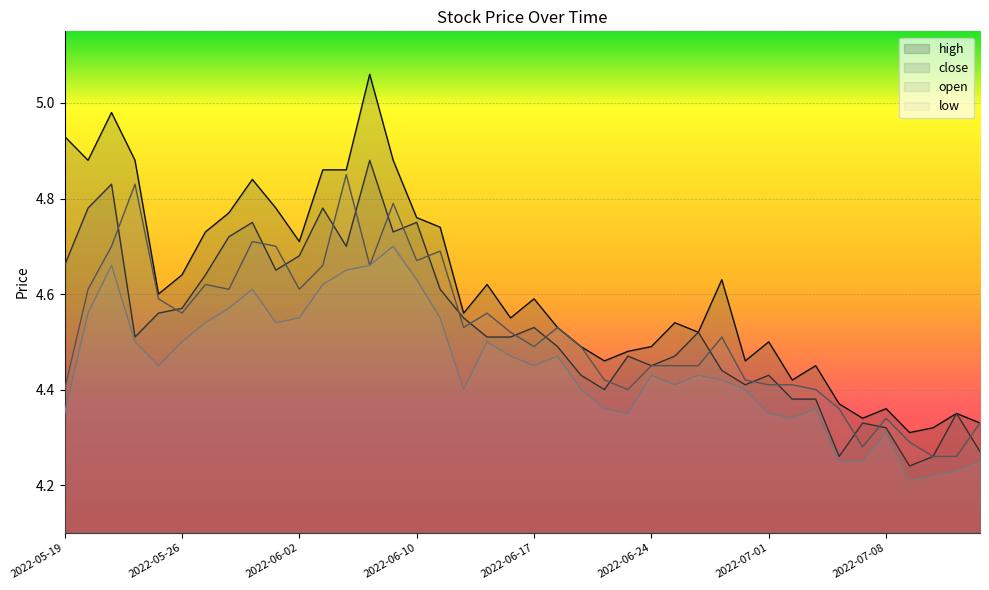

List the series in order of their peak value, lowest first.

low, open, close, high